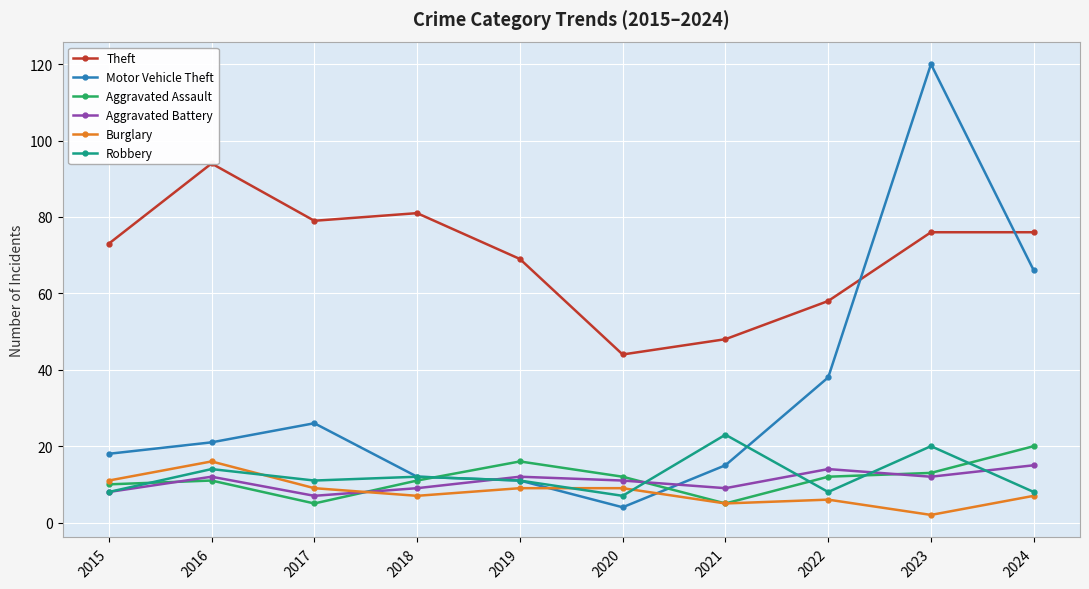

Reading right to left, list all the values displayed in this chart.

Theft: 76	76	58	48	44	69	81	79	94	73
Motor Vehicle Theft: 66	120	38	15	4	11	12	26	21	18
Aggravated Assault: 20	13	12	5	12	16	11	5	11	10
Aggravated Battery: 15	12	14	9	11	12	9	7	12	8
Burglary: 7	2	6	5	9	9	7	9	16	11
Robbery: 8	20	8	23	7	11	12	11	14	8